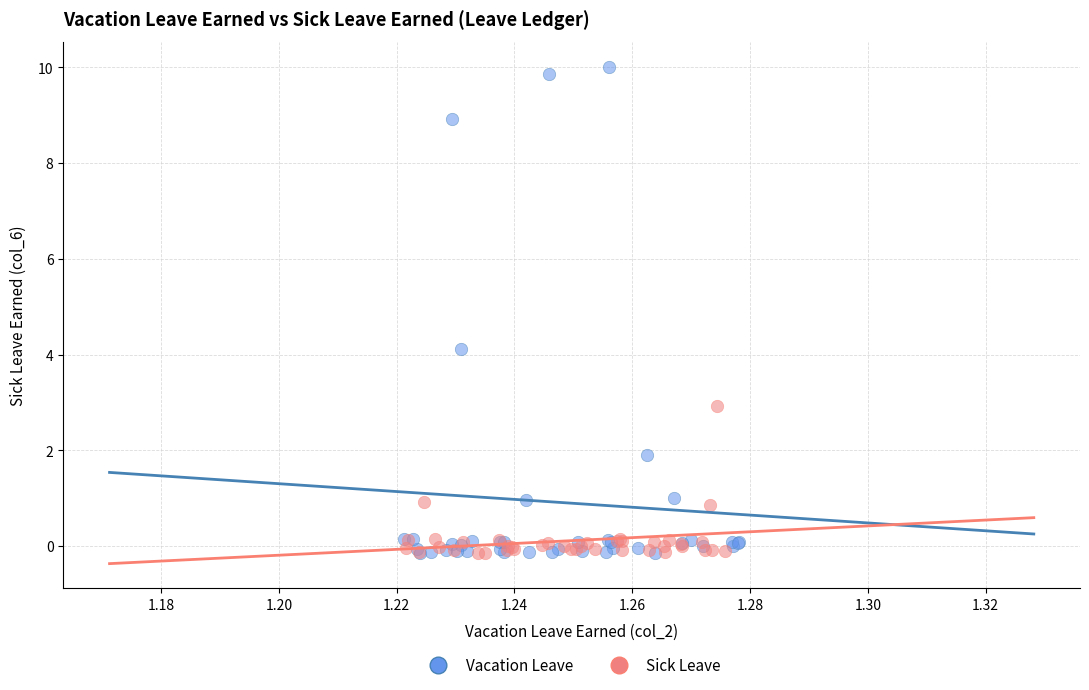

What are all the series names shown in the legend?

Vacation Leave, Sick Leave